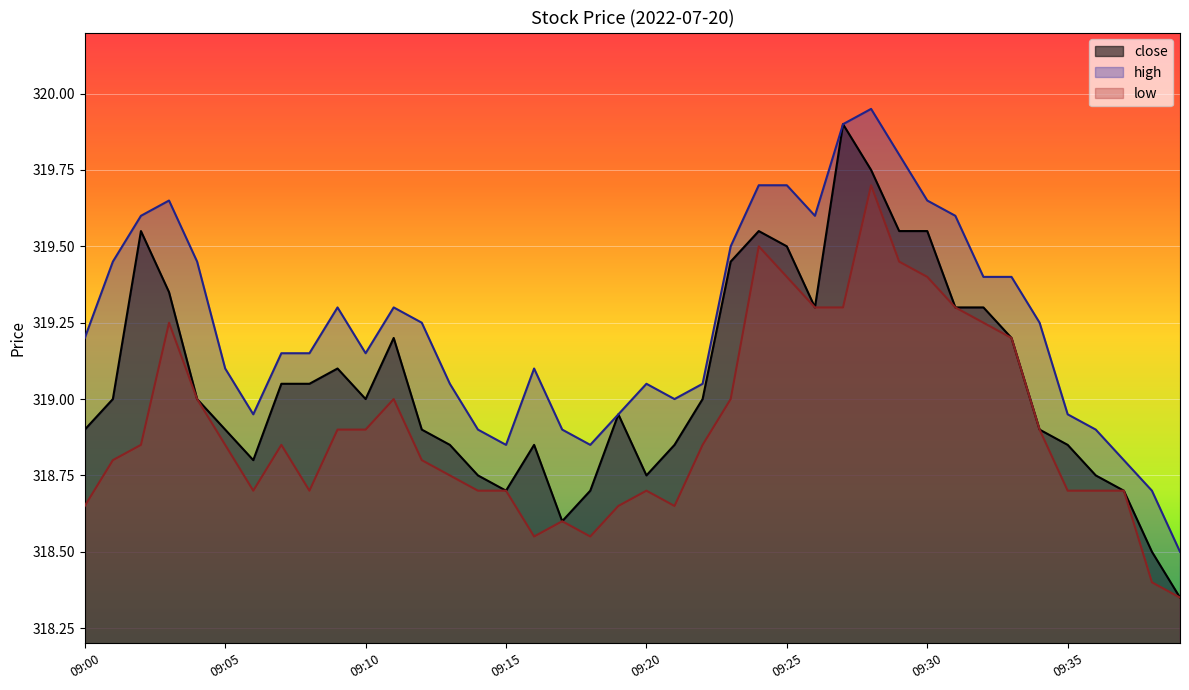

Which label corresponds to the largest value in the chart?

09:28